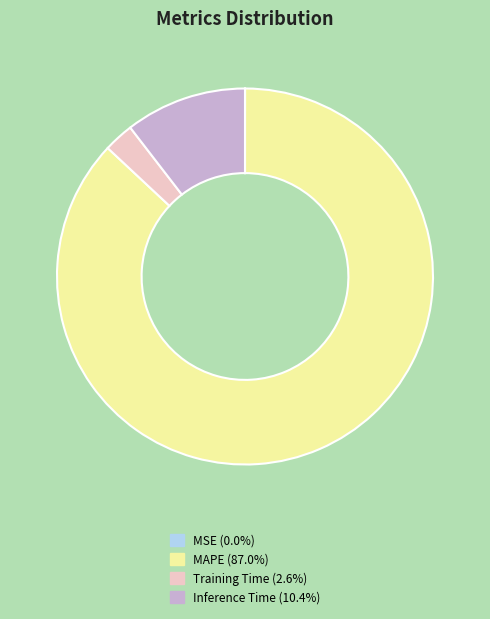

Is it true that MAPE is 87% of the pie?

True